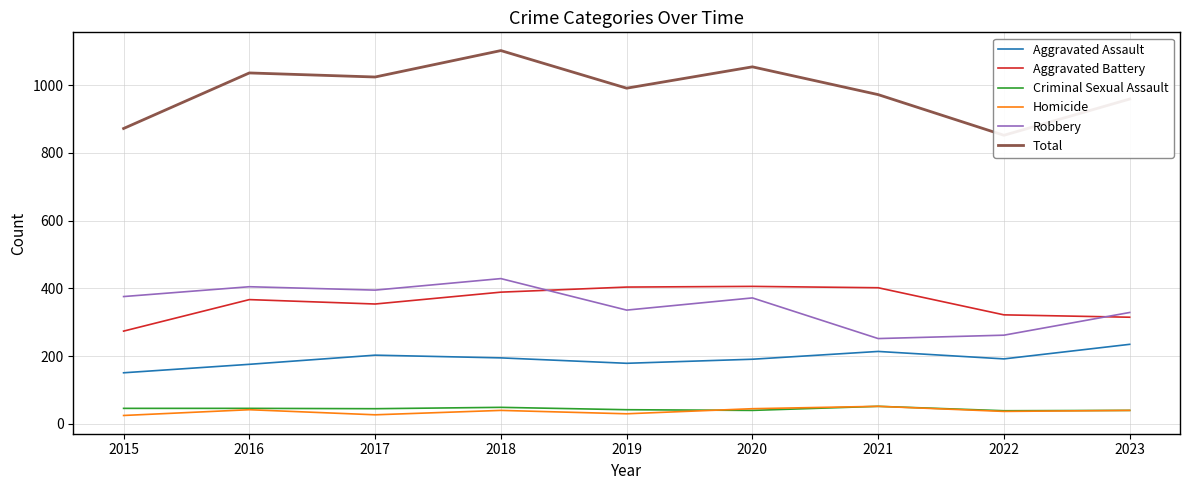

What is the value of the Criminal Sexual Assault point at the 9th from the left?

40